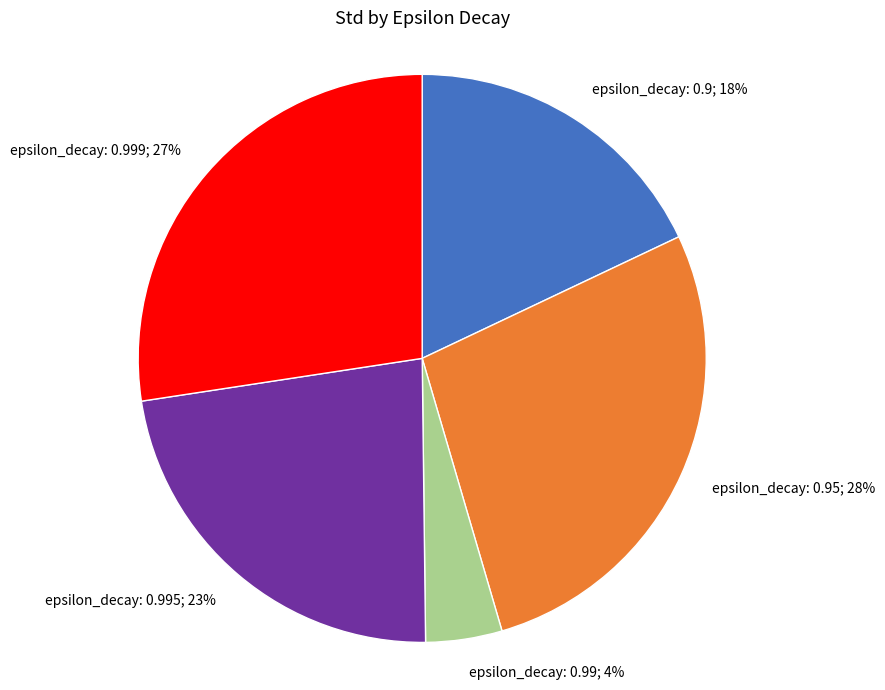

Is there a majority slice in this chart?

No